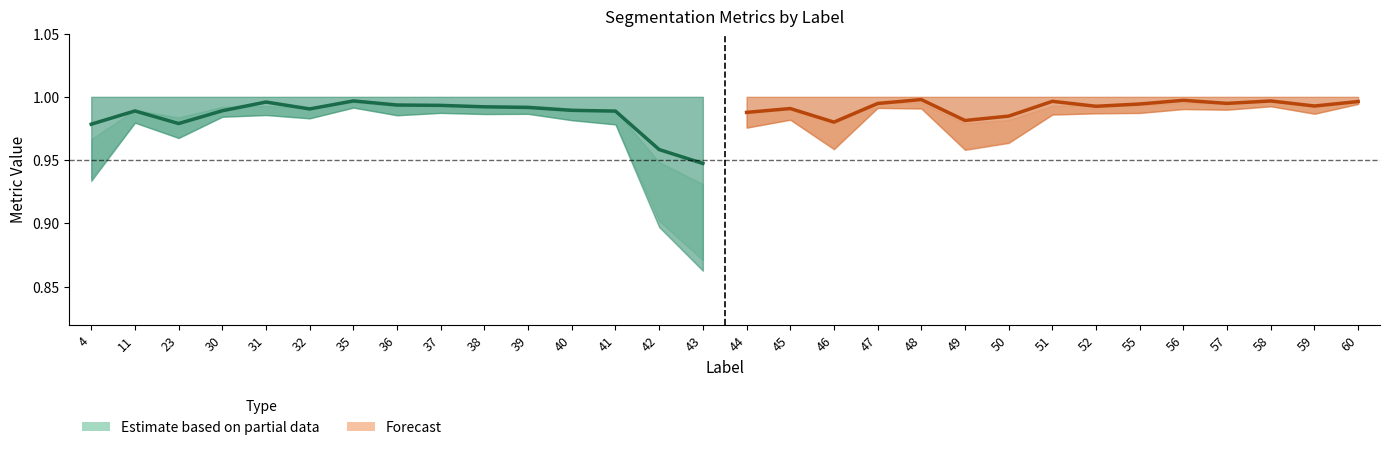

Does the chart have visible grid lines?

No